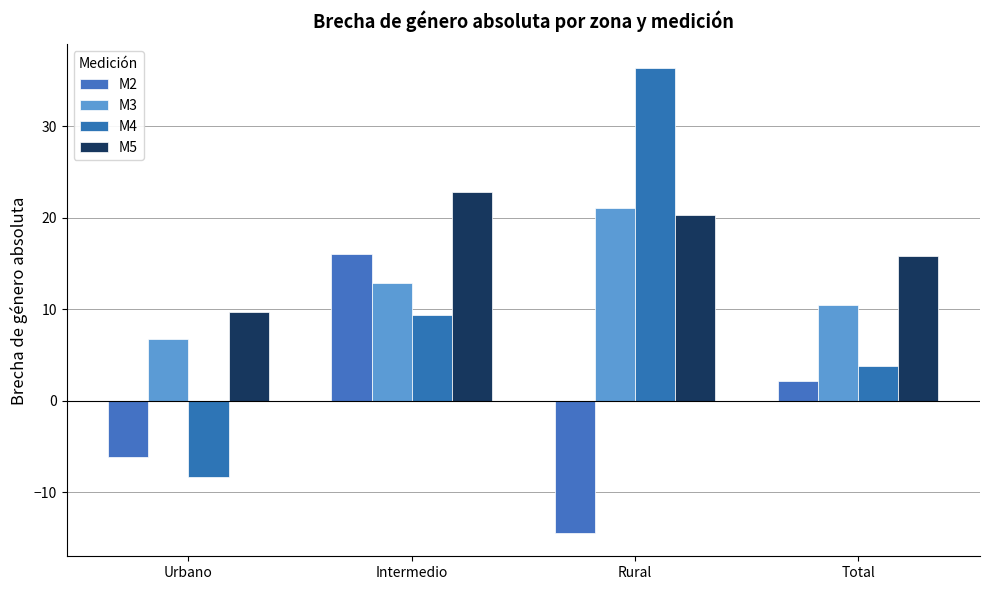

The M2 series shows 24.7 at Intermedio. True or false?

False